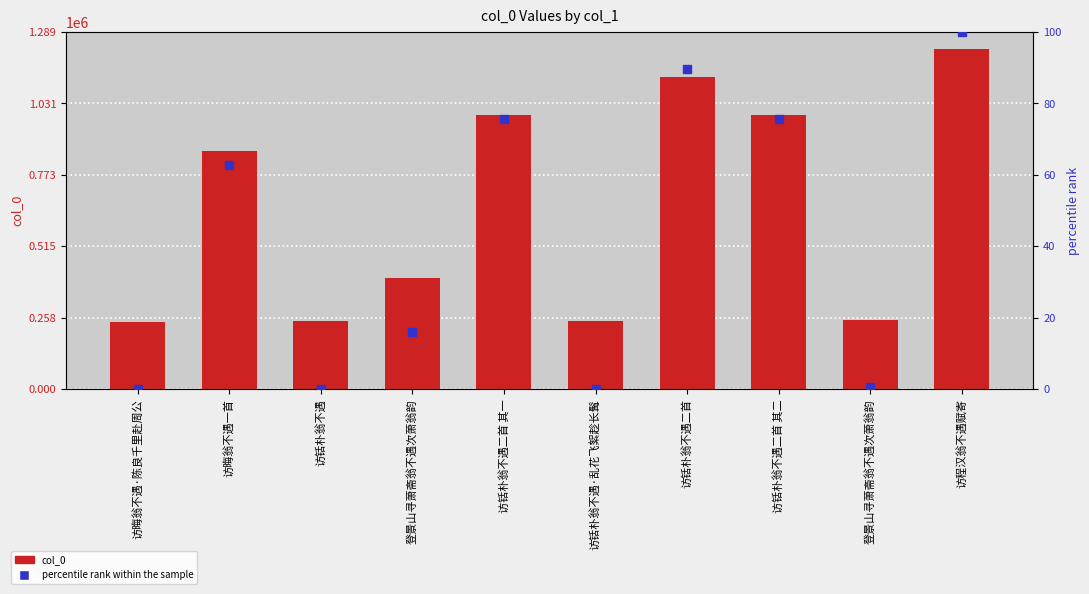

What is the total value across all series at 访晦翁不遇一首?

860343.7